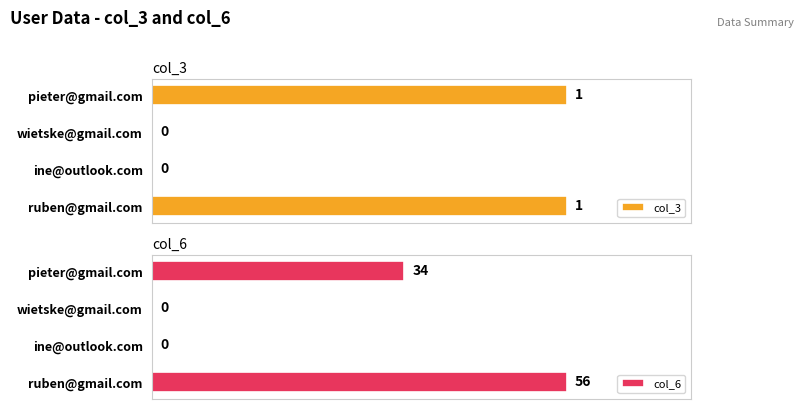

What is the greatest value displayed?

56